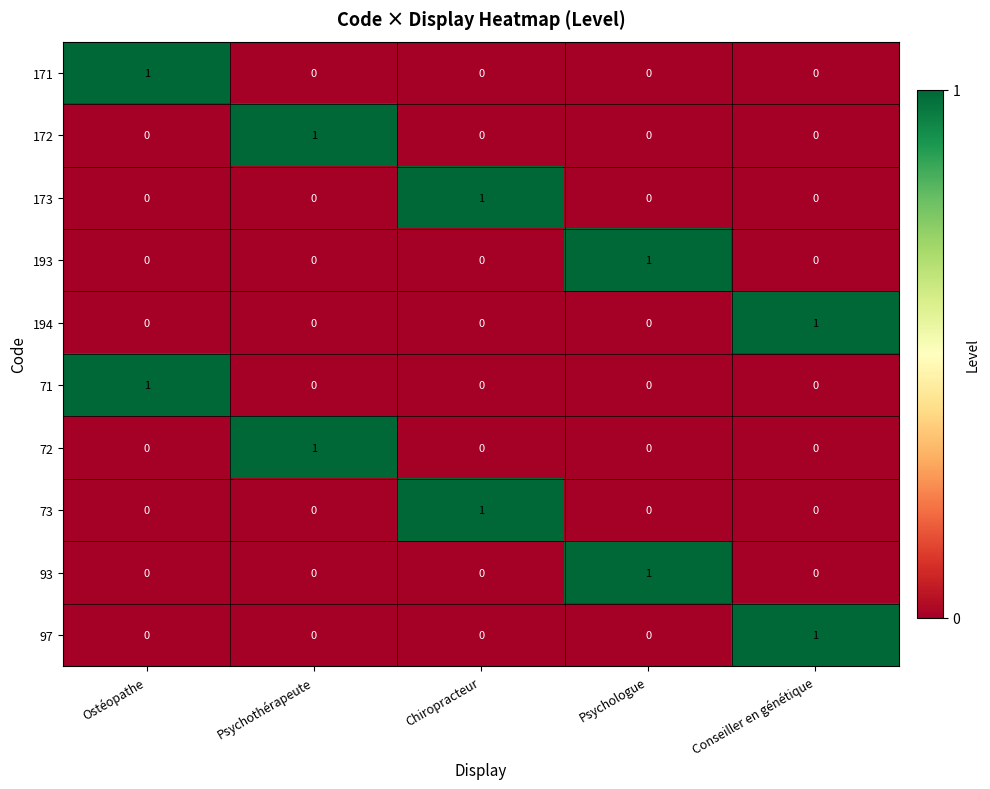

Is the value of 93 at Chiropracteur greater than the value of 171 at Ostéopathe?

No